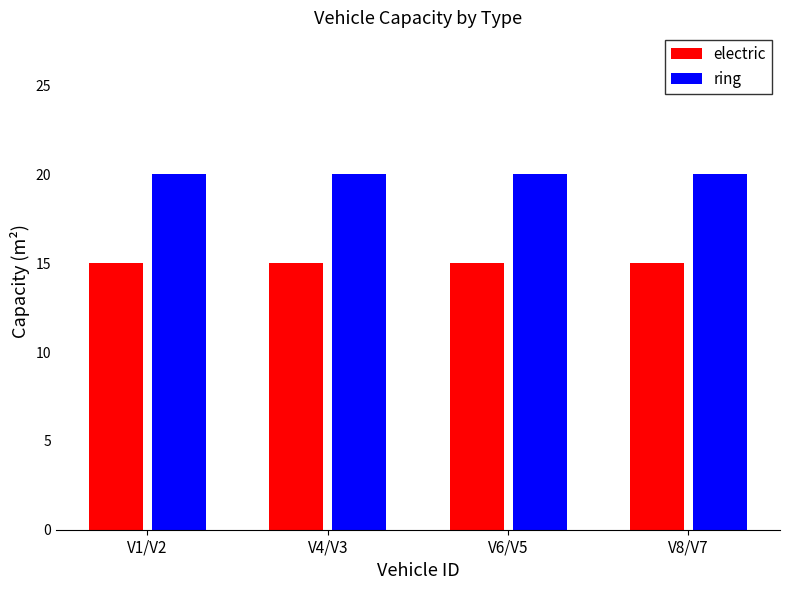

What is the value of the ring bar at the 1st from the left?

20